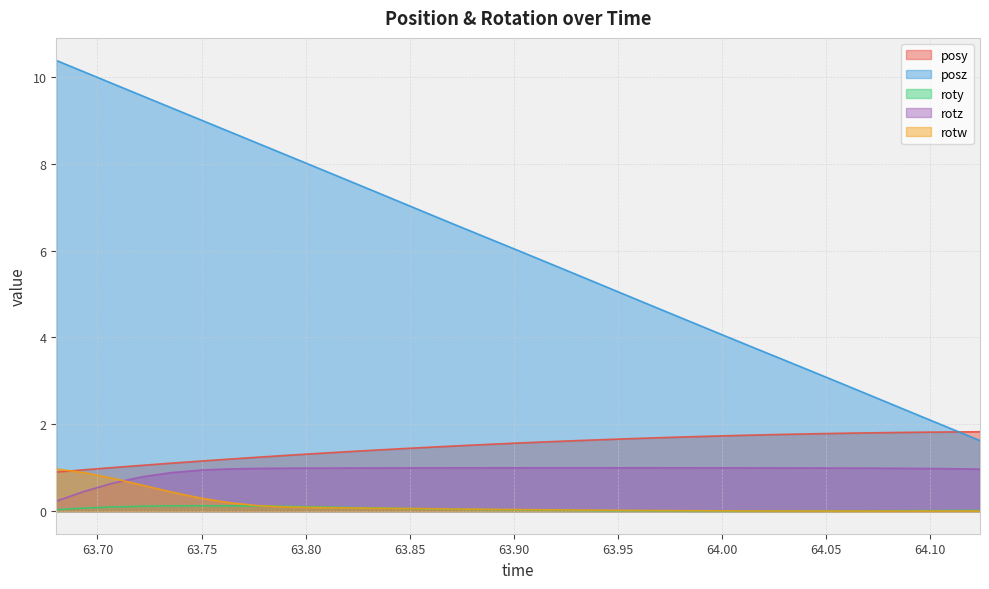

Reading left to right, list all the values displayed in this chart.

posy: 63.68022=0.9	63.69383=1.0	63.70753=1.0	63.72137=1.1	63.7353=1.1	63.74923=1.2	63.76287=1.2	63.7768=1.2	63.79074=1.3	63.80478=1.3	63.81868=1.4	63.83237=1.4	63.84636=1.4	63.86007=1.5	63.874=1.5	63.88817=1.5	63.90197=1.6	63.91606=1.6	63.93002=1.6	63.94372=1.6	63.9572=1.7	63.97107=1.7	63.98512=1.7	63.99891=1.7	64.01279=1.7	64.02663=1.8	64.04073=1.8	64.05466=1.8	64.06856=1.8	64.08273=1.8	64.09599=1.8	64.11014=1.8	64.12396=1.8
posz: 63.68022=10.4	63.69383=10.1	63.70753=9.8	63.72137=9.6	63.7353=9.3	63.74923=9.0	63.76287=8.7	63.7768=8.5	63.79074=8.2	63.80478=7.9	63.81868=7.6	63.83237=7.4	63.84636=7.1	63.86007=6.8	63.874=6.6	63.88817=6.3	63.90197=6.0	63.91606=5.7	63.93002=5.4	63.94372=5.2	63.9572=4.9	63.97107=4.6	63.98512=4.4	63.99891=4.1	64.01279=3.8	64.02663=3.5	64.04073=3.3	64.05466=3.0	64.06856=2.7	64.08273=2.4	64.09599=2.2	64.11014=1.9	64.12396=1.6
roty: 63.68022=0.0	63.69383=0.1	63.70753=0.1	63.72137=0.1	63.7353=0.1	63.74923=0.1	63.76287=0.1	63.7768=0.1	63.79074=0.1	63.80478=0.1	63.81868=0.1	63.83237=0.1	63.84636=0.1	63.86007=0.1	63.874=0.0	63.88817=0.0	63.90197=0.0	63.91606=0.0	63.93002=0.0	63.94372=0.0	63.9572=0.0	63.97107=0.0	63.98512=0.0	63.99891=0.0	64.01279=0.0	64.02663=0.0	64.04073=0.0	64.05466=0.0	64.06856=0.0	64.08273=0.0	64.09599=0.0	64.11014=0.0	64.12396=0.0
rotz: 63.68022=0.2	63.69383=0.5	63.70753=0.6	63.72137=0.8	63.7353=0.9	63.74923=0.9	63.76287=1.0	63.7768=1.0	63.79074=1.0	63.80478=1.0	63.81868=1.0	63.83237=1.0	63.84636=1.0	63.86007=1.0	63.874=1.0	63.88817=1.0	63.90197=1.0	63.91606=1.0	63.93002=1.0	63.94372=1.0	63.9572=1.0	63.97107=1.0	63.98512=1.0	63.99891=1.0	64.01279=1.0	64.02663=1.0	64.04073=1.0	64.05466=1.0	64.06856=1.0	64.08273=1.0	64.09599=1.0	64.11014=1.0	64.12396=1.0
rotw: 63.68022=1.0	63.69383=0.9	63.70753=0.8	63.72137=0.6	63.7353=0.4	63.74923=0.3	63.76287=0.2	63.7768=0.1	63.79074=0.1	63.80478=0.1	63.81868=0.1	63.83237=0.1	63.84636=0.1	63.86007=0.1	63.874=0.0	63.88817=0.0	63.90197=0.0	63.91606=0.0	63.93002=0.0	63.94372=0.0	63.9572=0.0	63.97107=0.0	63.98512=0.0	63.99891=0.0	64.01279=0.0	64.02663=0.0	64.04073=0.0	64.05466=0.0	64.06856=0.0	64.08273=0.0	64.09599=0.0	64.11014=0.0	64.12396=0.0